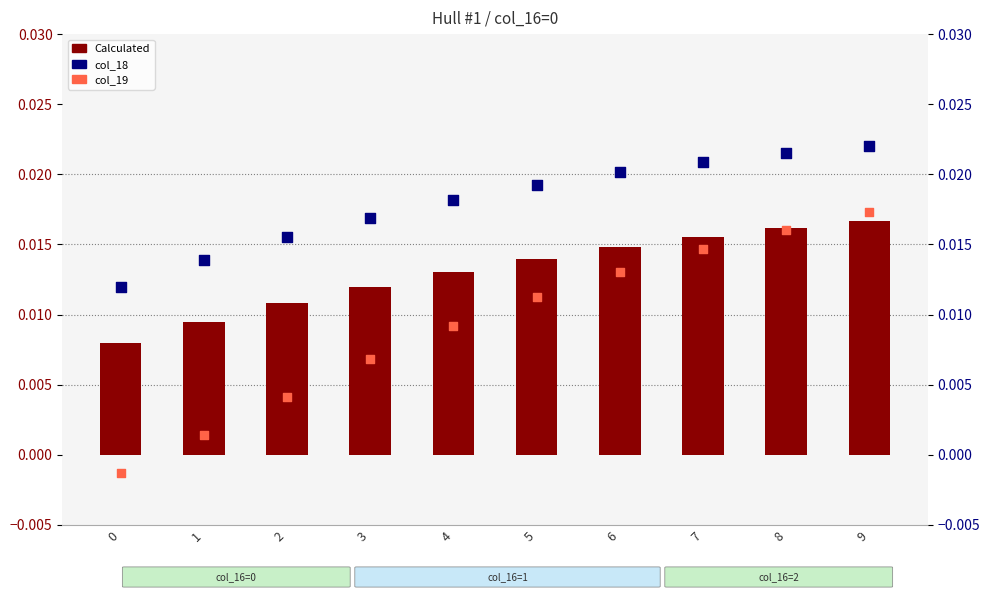

Which series has the largest Y range (max minus min)?

col_19